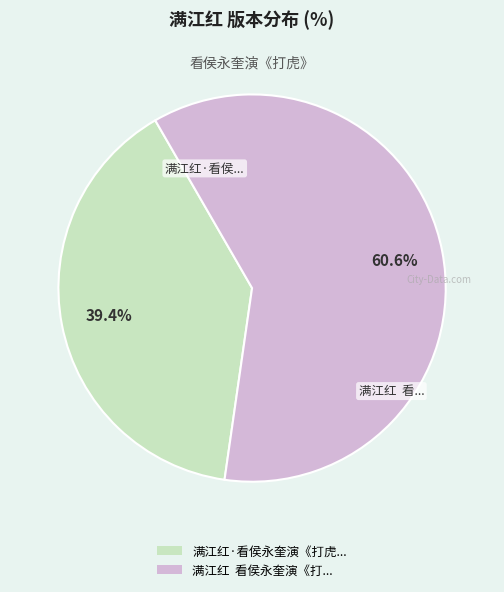

Is there a majority slice in this chart?

Yes